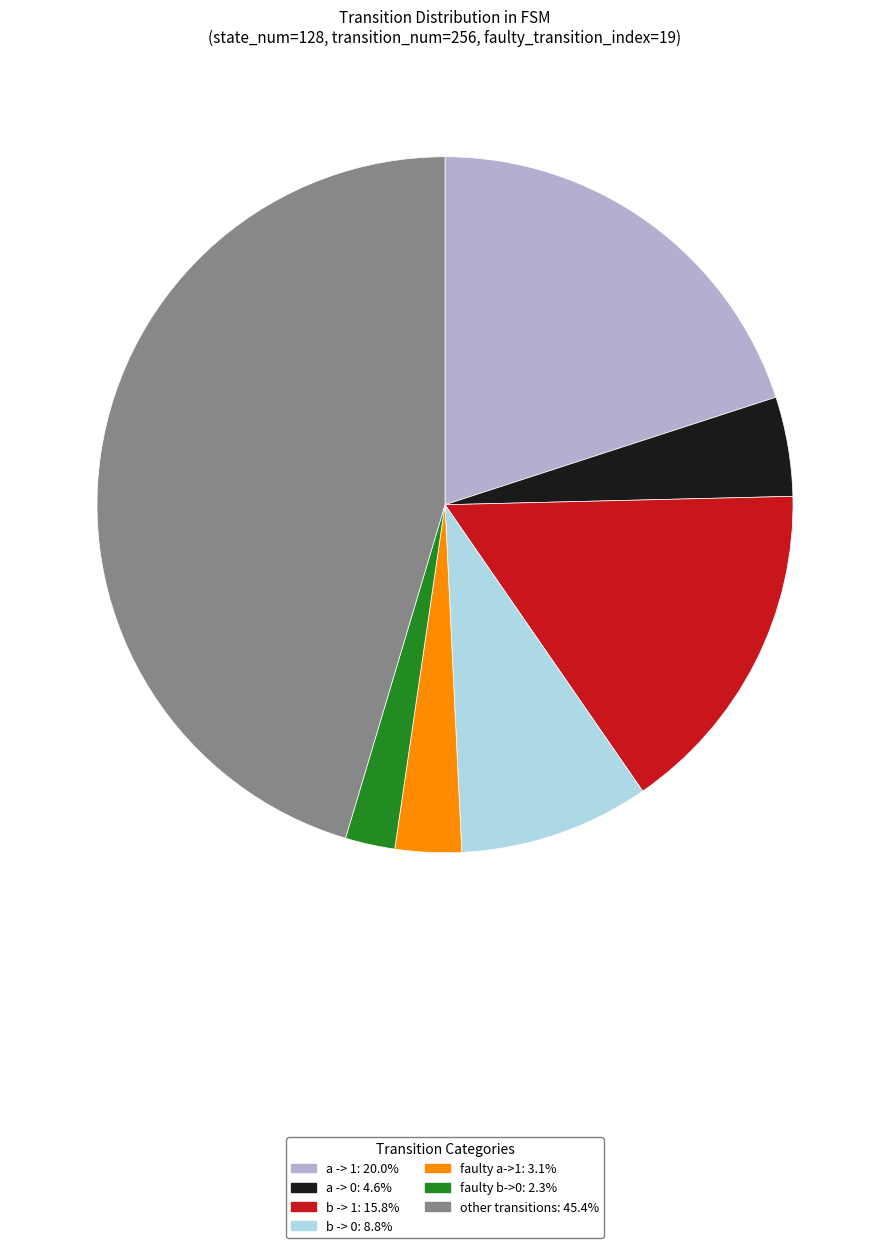

Does any single category account for the majority?

No